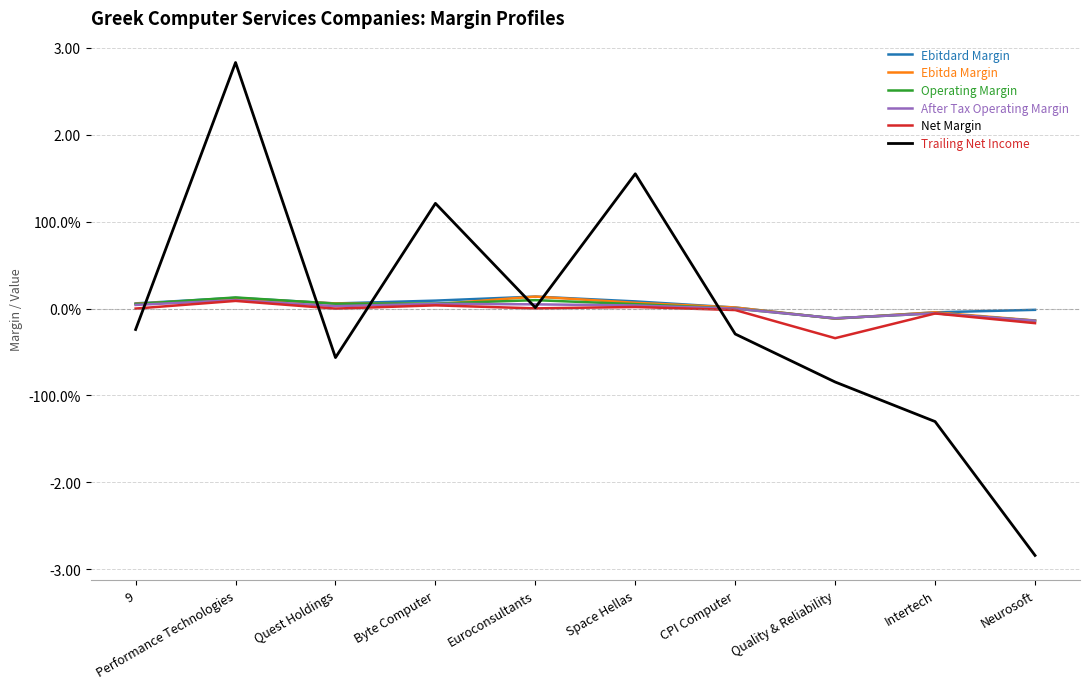

The value of Ebitda Margin at CPI Computer is 0.0. True or false?

True